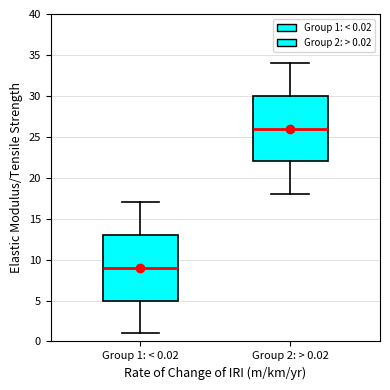

Reading left to right, read every box against the y-axis: the position of its median line, the range the box covers, and the ends of its whiskers. The values are not printed on the chart, so give them approximately, as read against the axis.

Group 1: < 0.02: median 9, box 5 to 13, whiskers 1 to 17
Group 2: > 0.02: median 26, box 22 to 30, whiskers 18 to 34